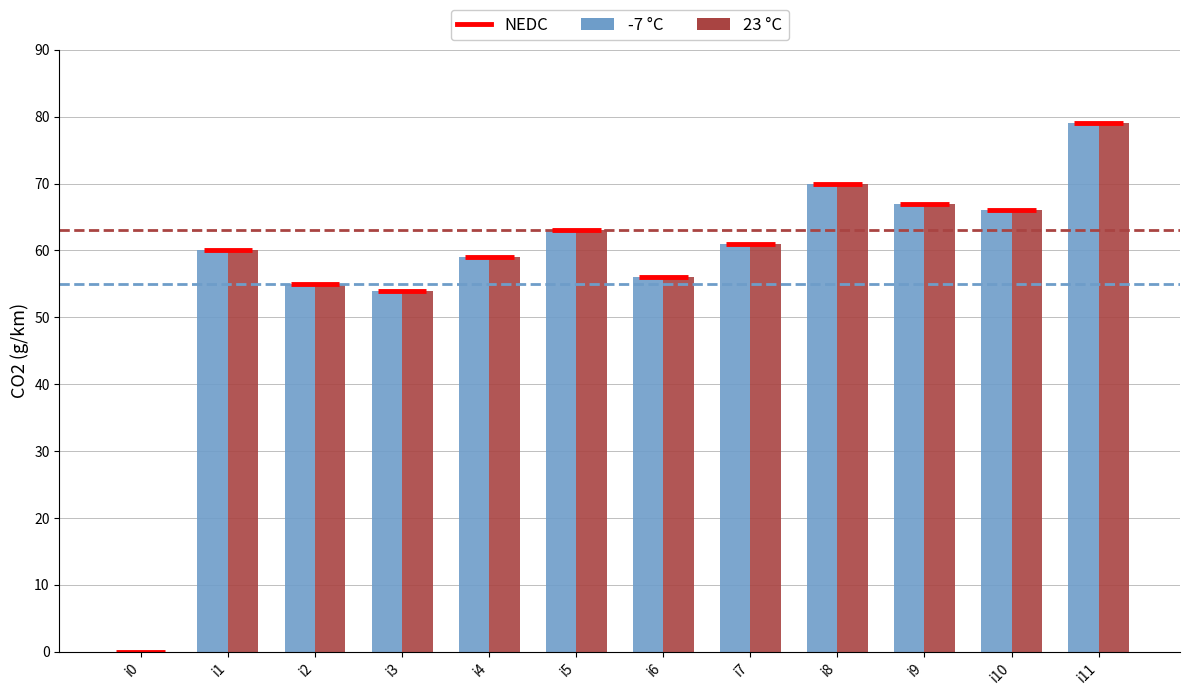

What is the sum of all -7 °C values?

690